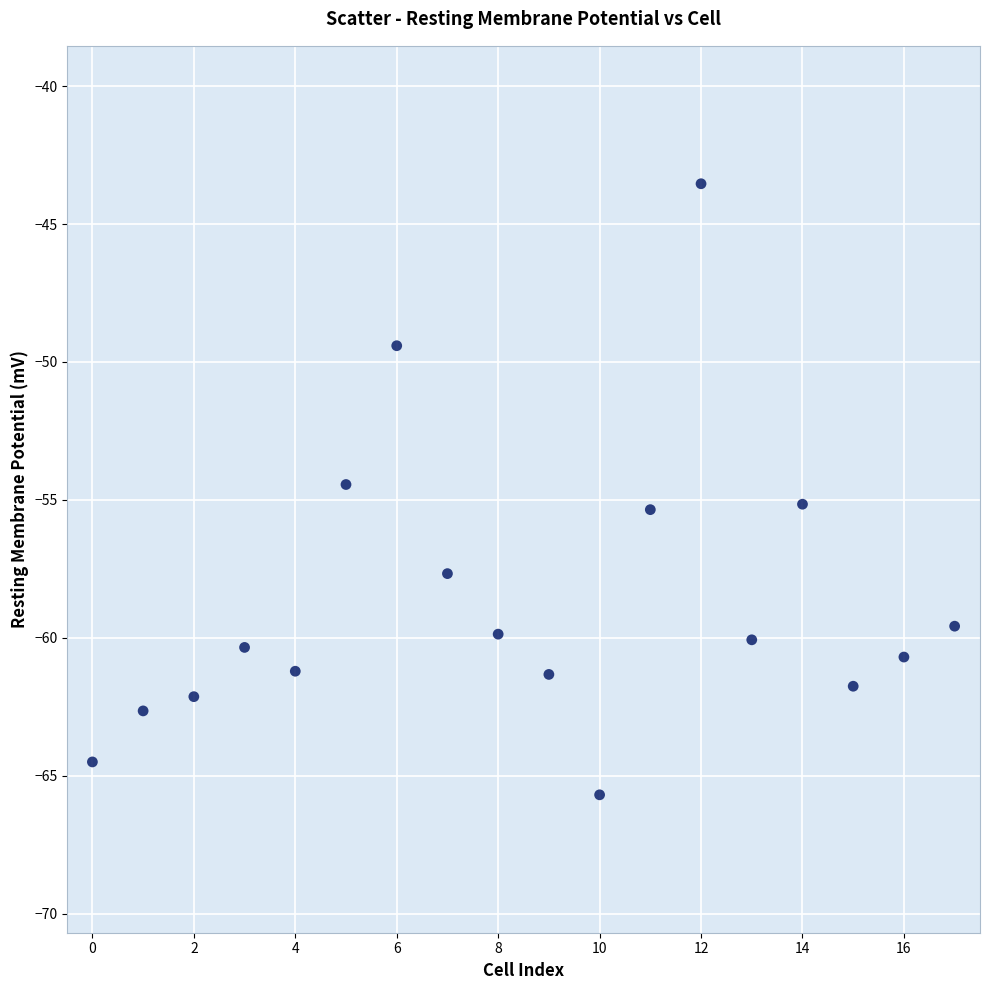

What is the range of Y values (max minus min)?

22.2